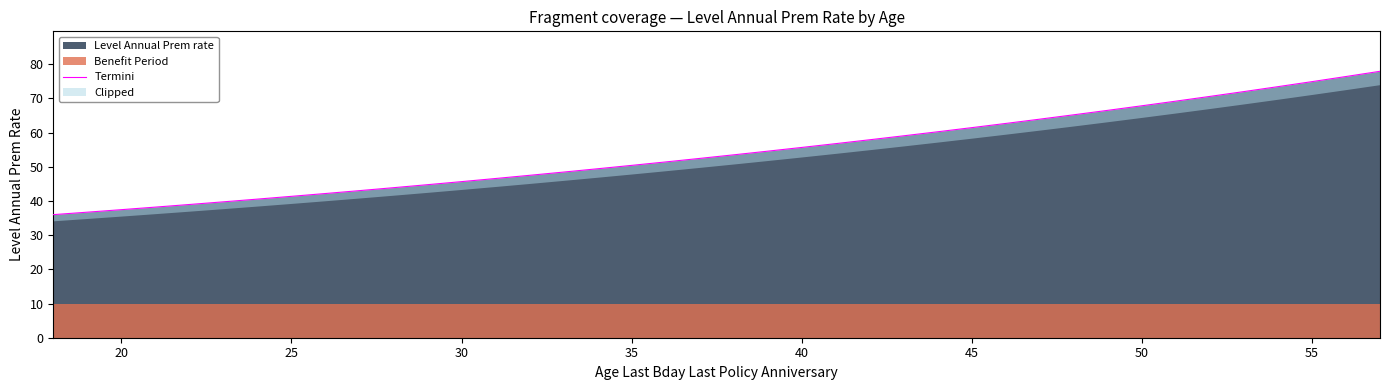

True or false: there are more than 0 points higher than both neighbors.

False